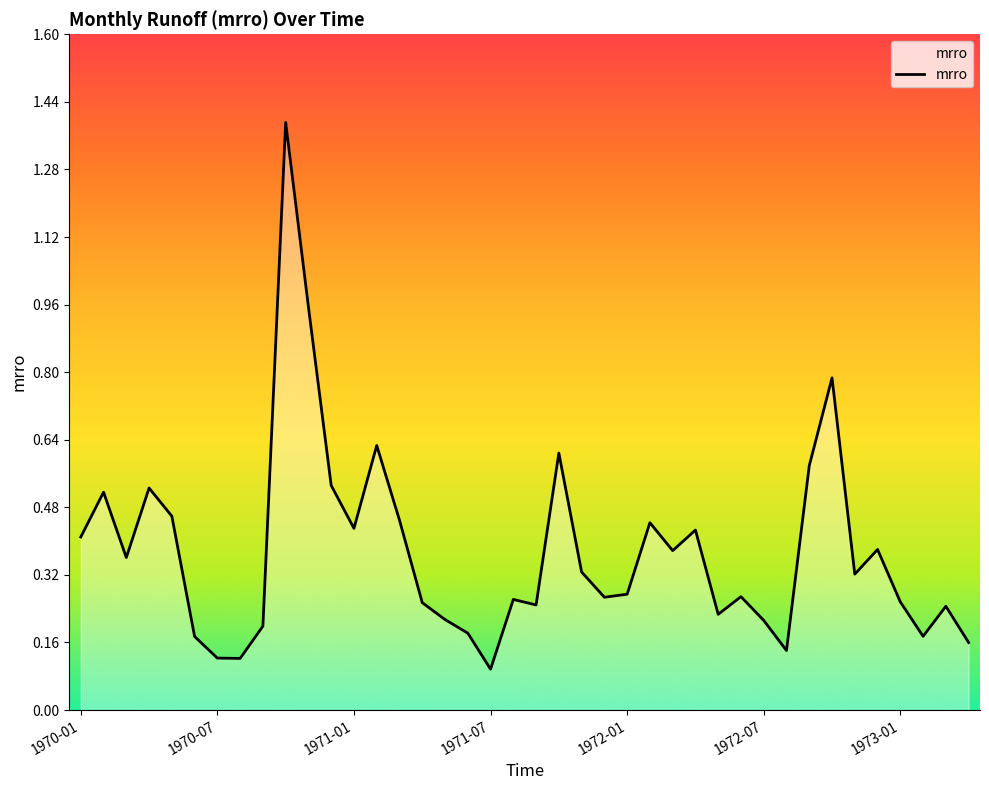

What is the greatest value displayed?

1.4